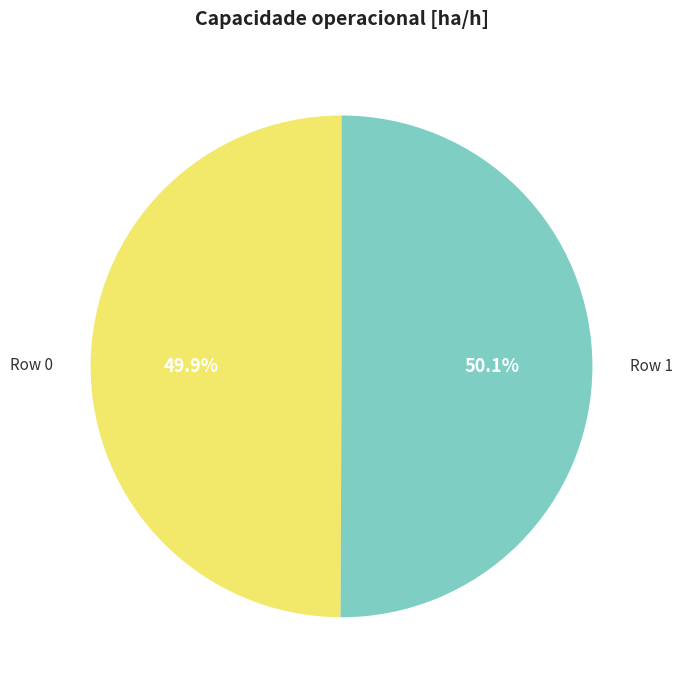

How many slices are in this pie chart?

2